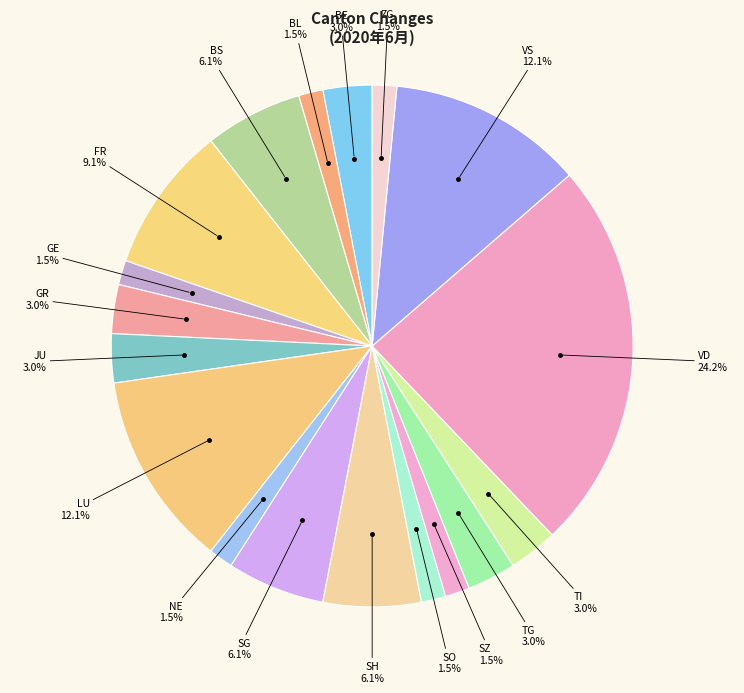

Is there a majority slice in this chart?

No